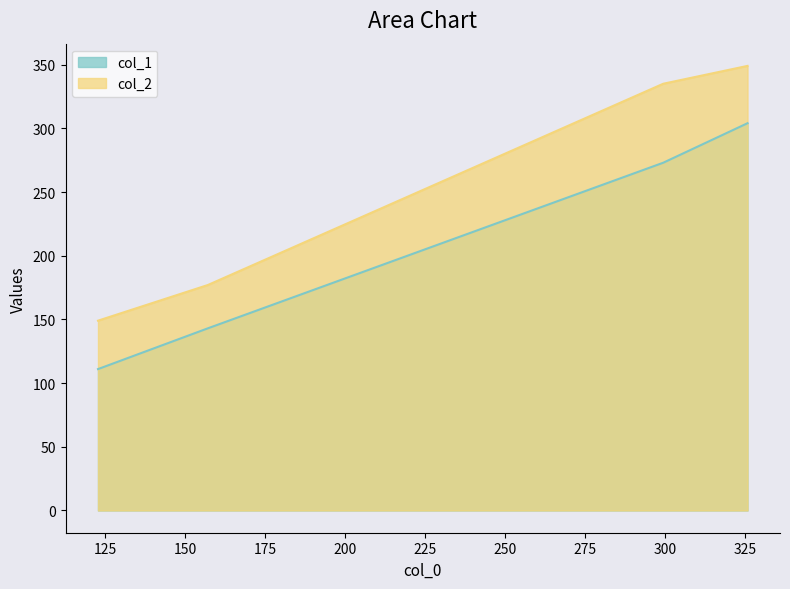

What is the lowest value of the col_2 series?

149